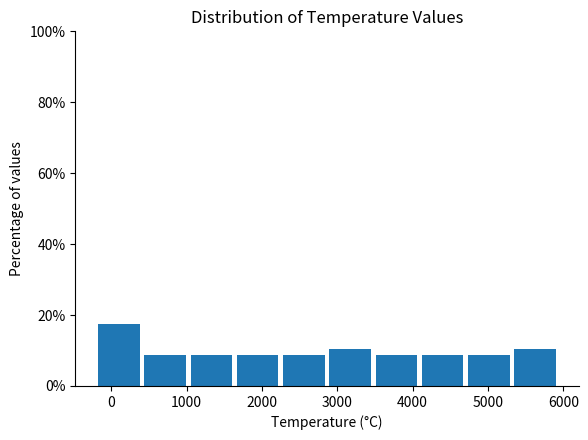

Over which range of the x-axis is the bar tallest?

-200 to 400